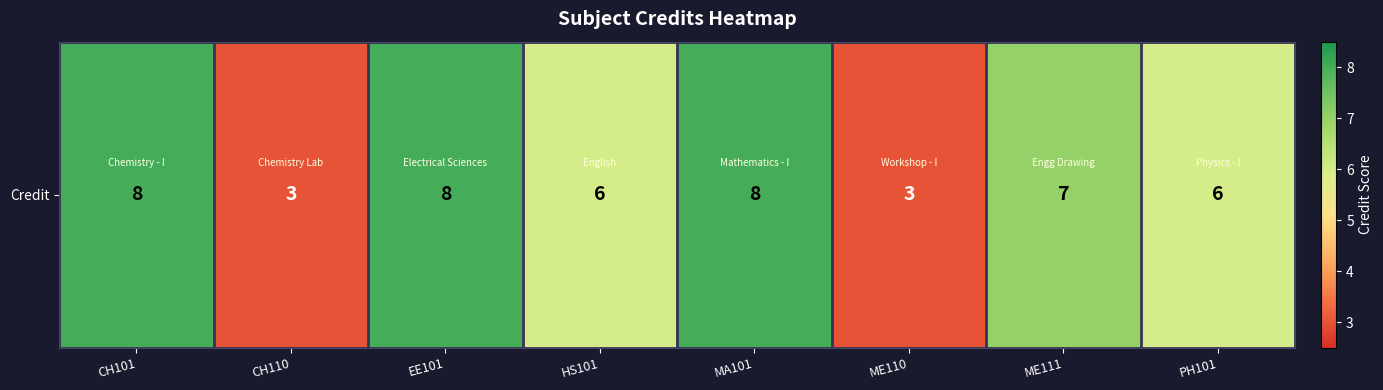

Where is the data nearest to the value 5?

HS101